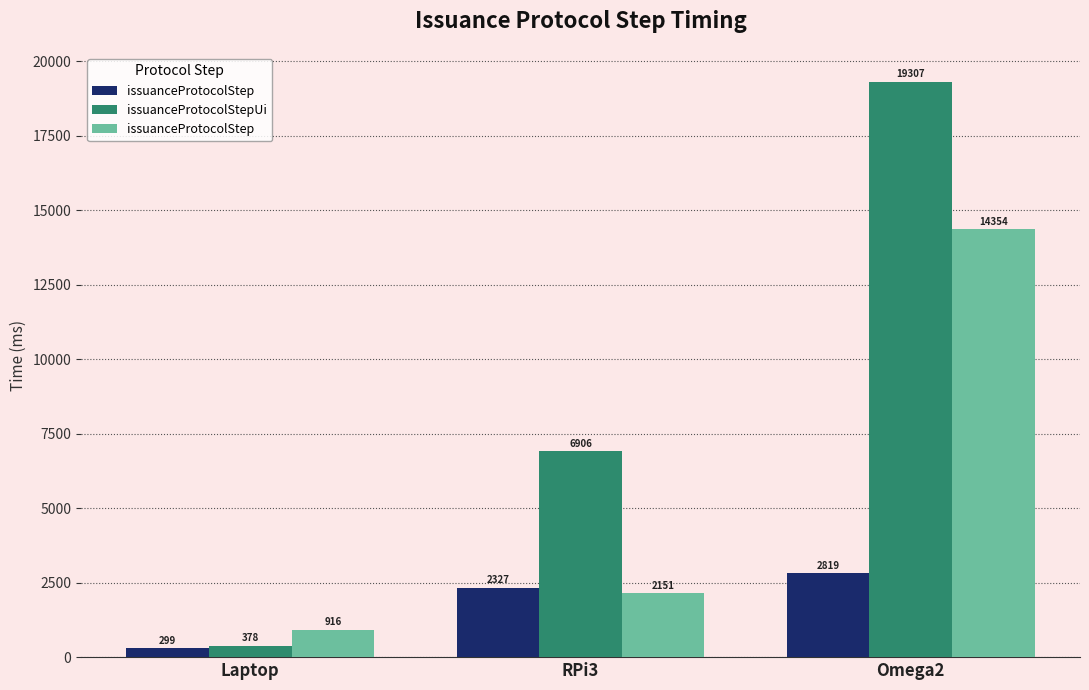

What is the label of the 3rd bar from the right?

Laptop